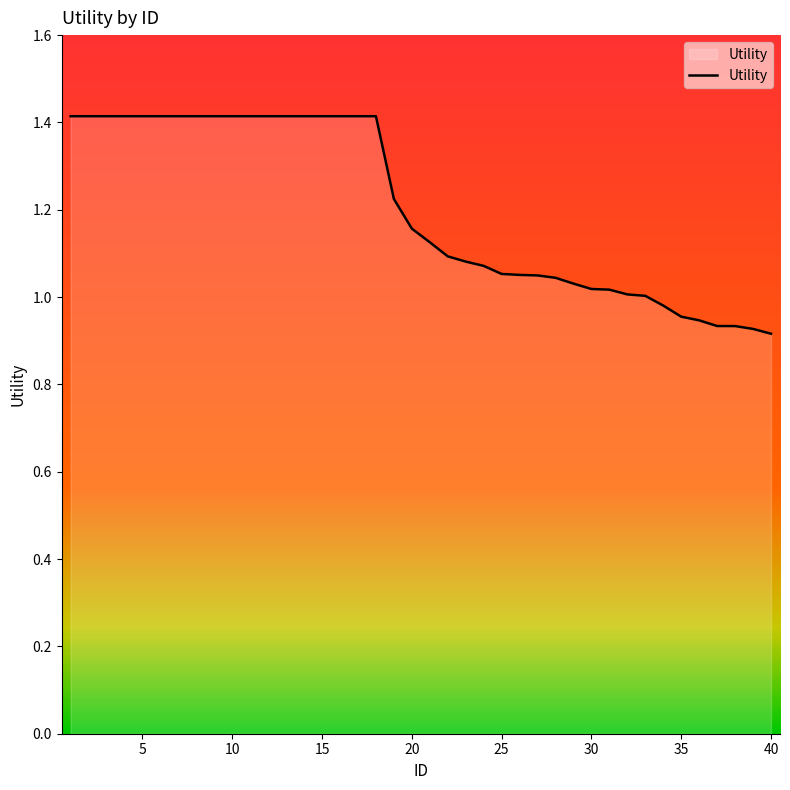

What is the difference between the maximum and minimum values?

0.5